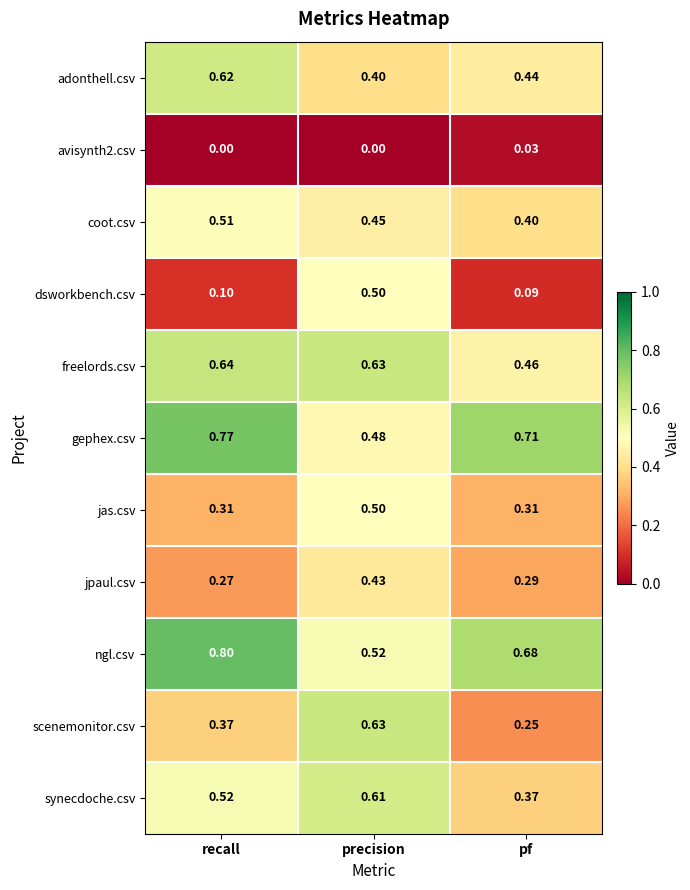

At which category is the sum across all series the highest?

precision